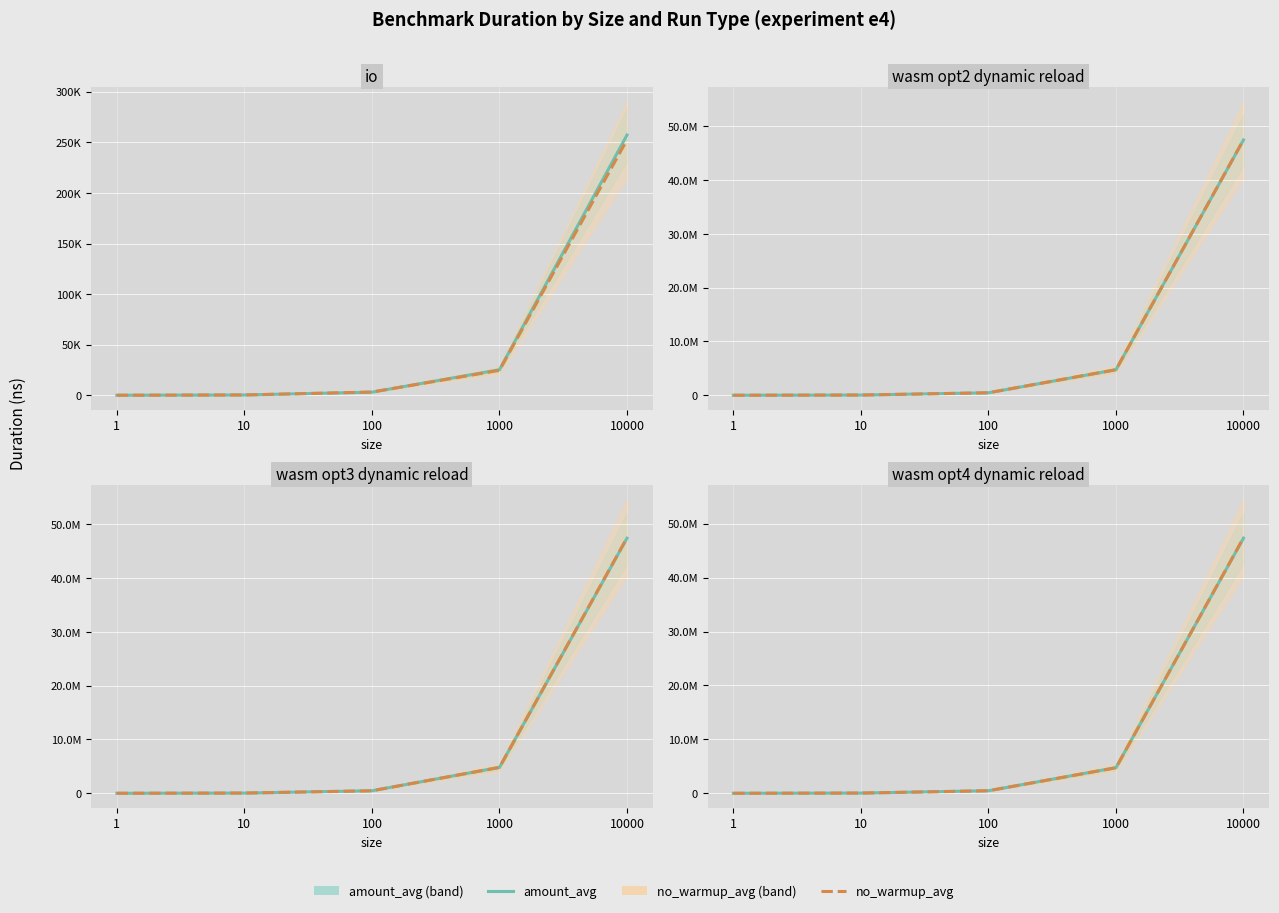

What is the minimum value shown in the chart?

5447